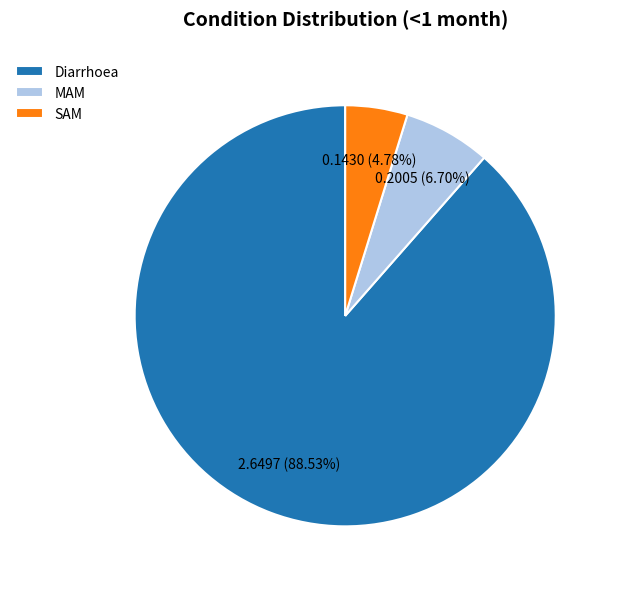

What percentage is the SAM slice, to the nearest percent?

5%